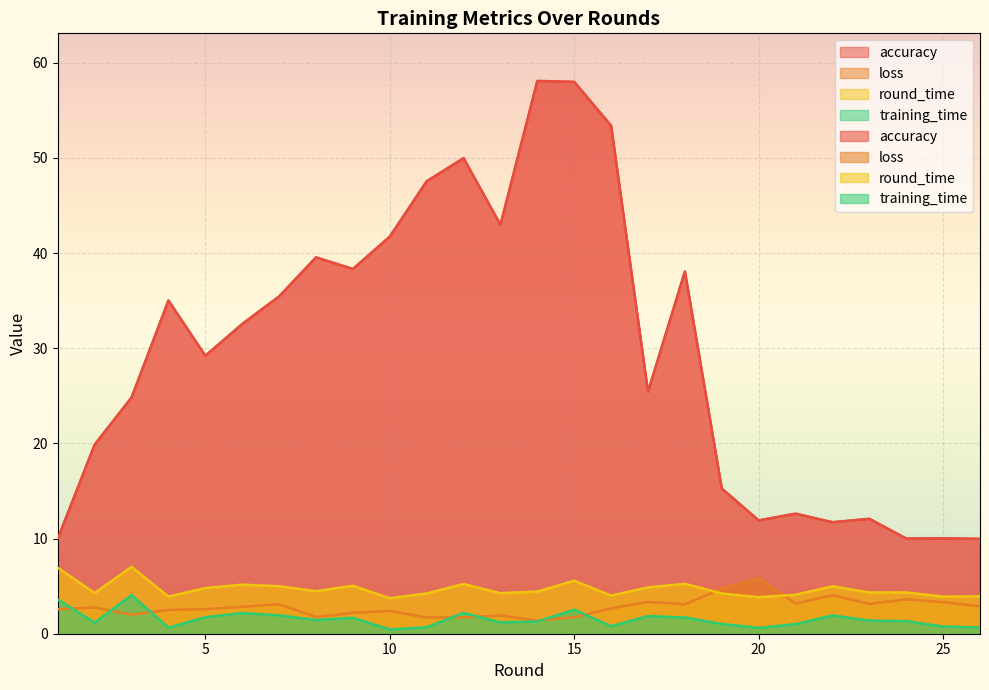

True or false: accuracy has a value of 5.9 at 2.

False